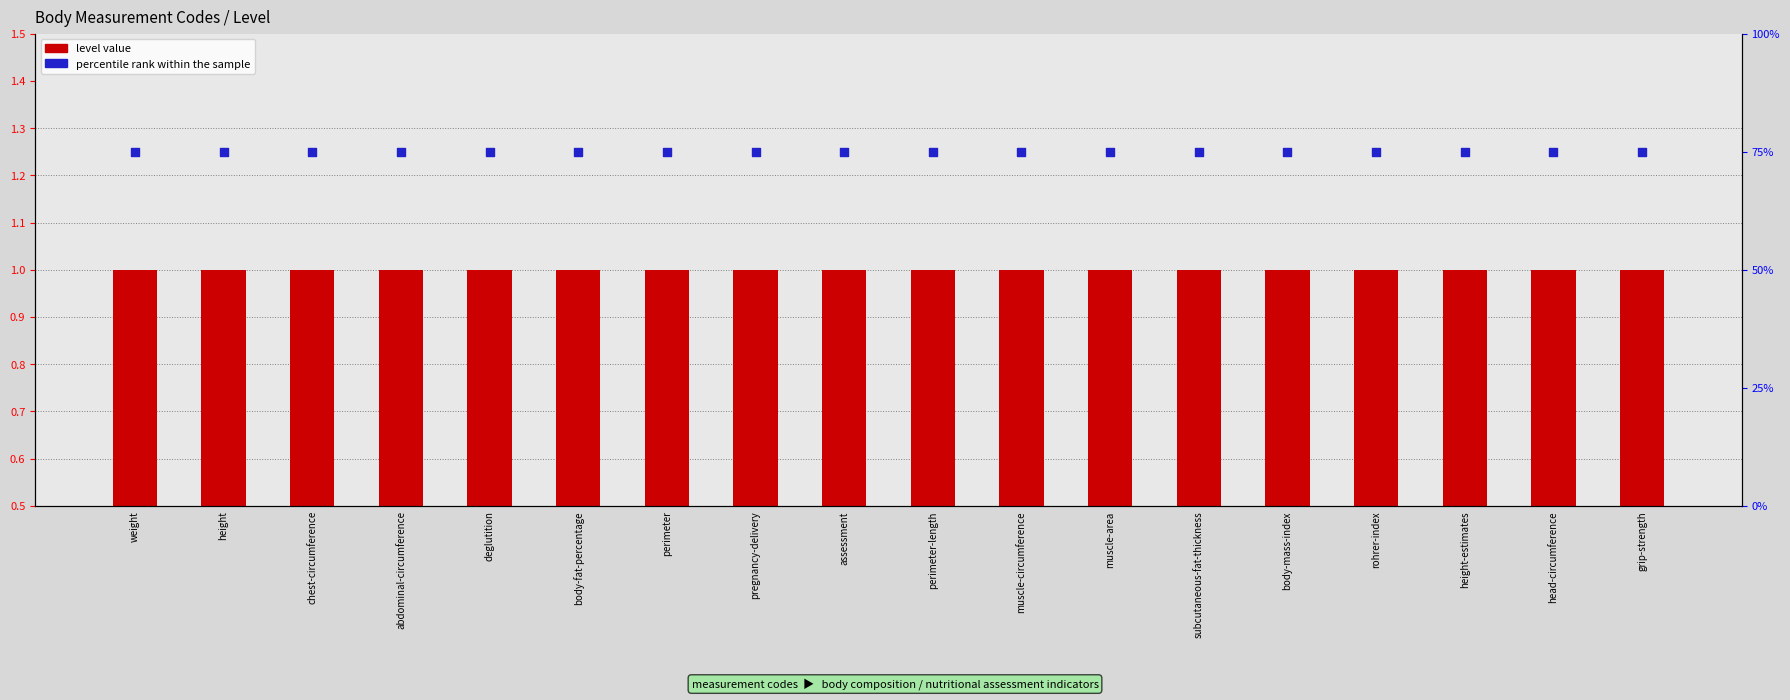

What is the total value across all series at muscle-area?

76